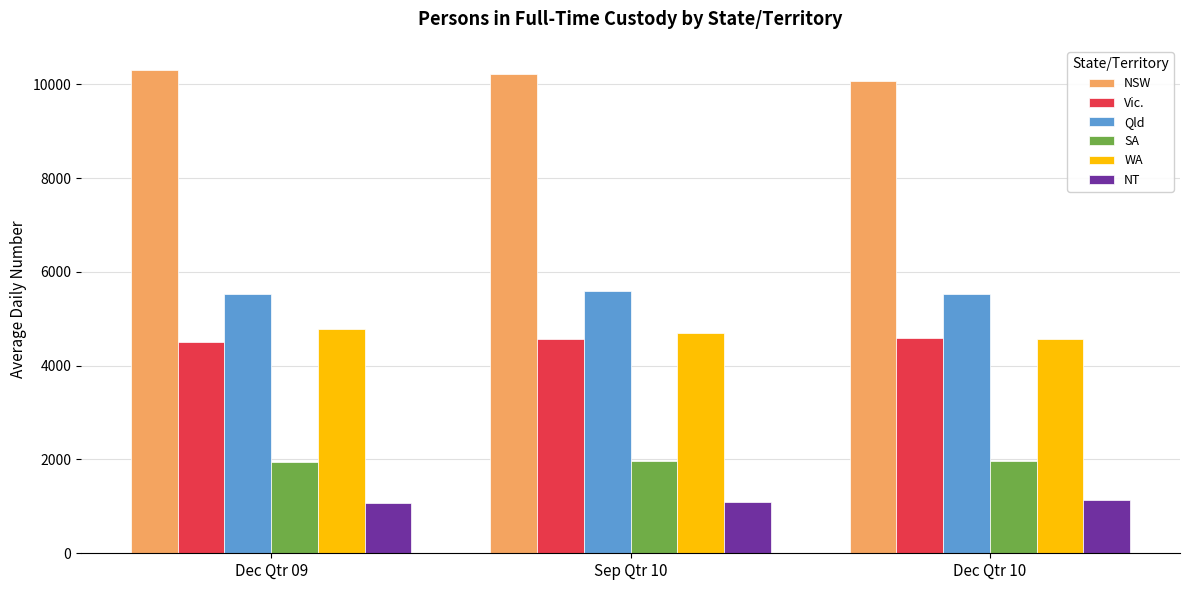

How many groups of bars are there?

3